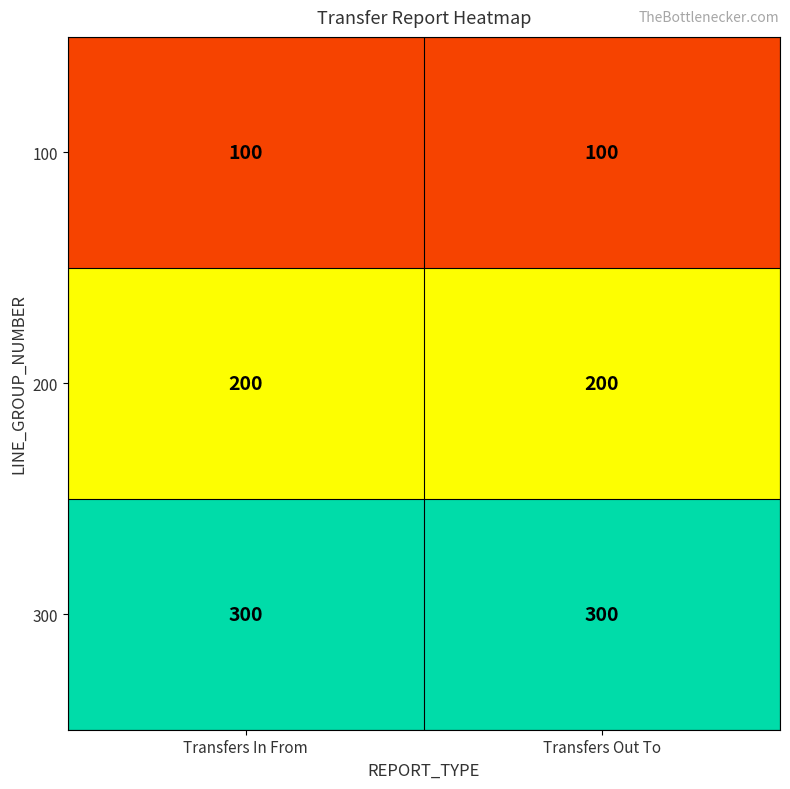

True or false: 300 has a value of 300 at Transfers Out To.

True